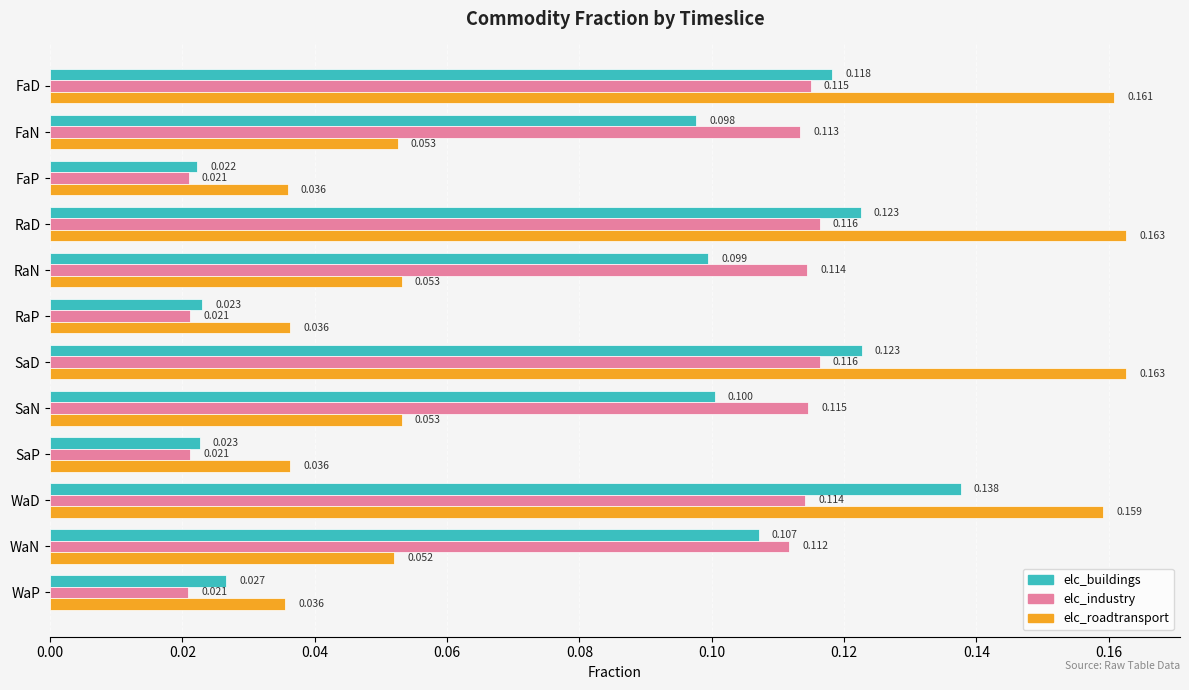

At which category is the sum across all series the highest?

WaD